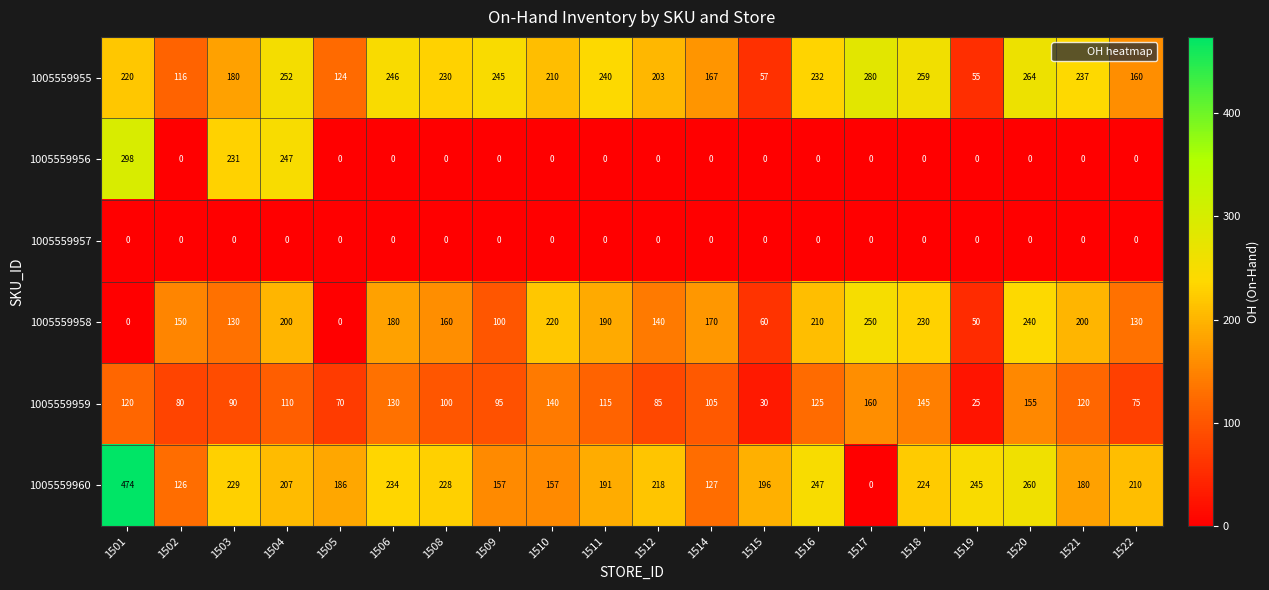

Rank the categories by 1005559955 value from lowest to highest.

1519, 1515, 1502, 1505, 1522, 1514, 1503, 1512, 1510, 1501, 1508, 1516, 1521, 1511, 1509, 1506, 1504, 1518, 1520, 1517